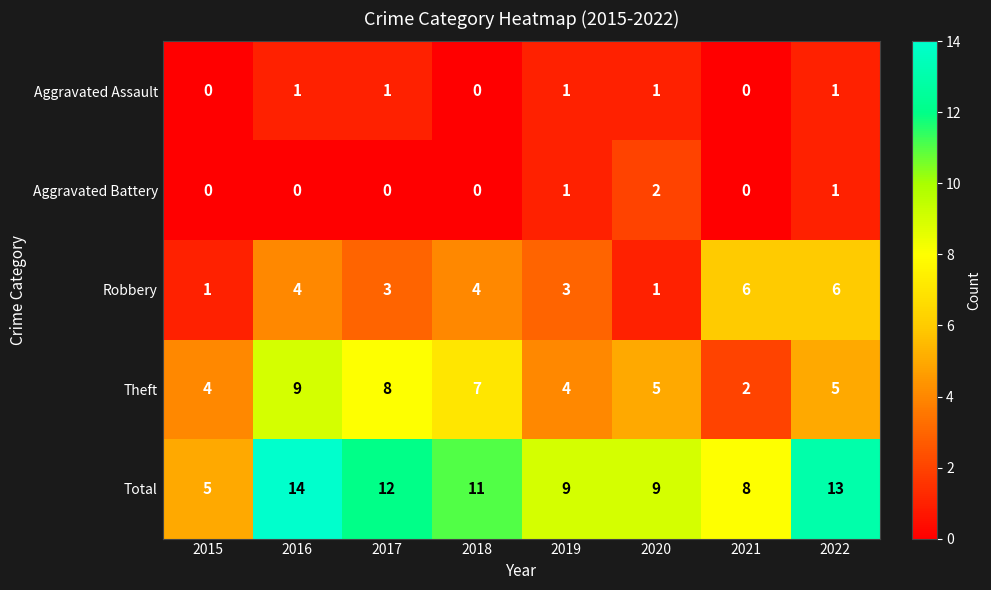

What value does the Theft series have at 2018?

7